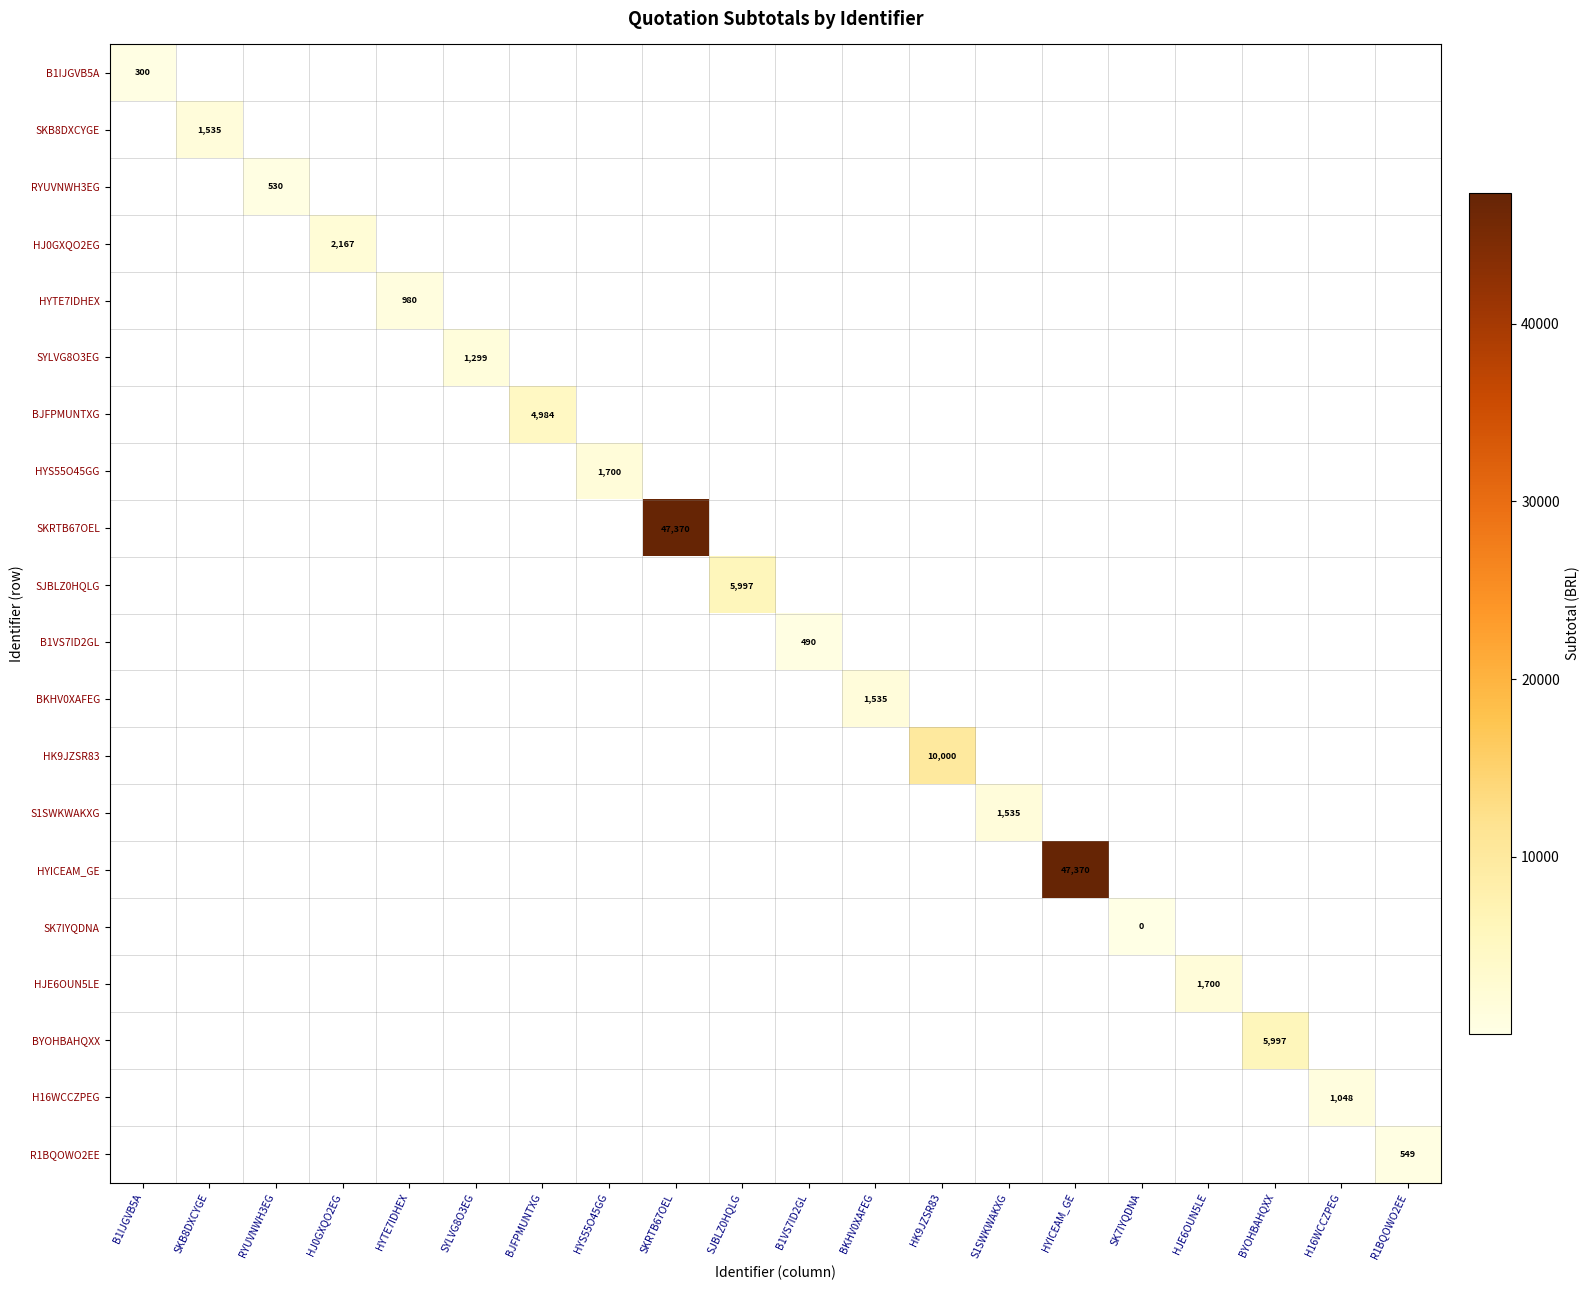

Rank the categories by SK7IYQDNA value from highest to lowest.

SK7IYQDNA, B1IJGVB5A, SKB8DXCYGE, RYUVNWH3EG, HJ0GXQO2EG, HYTE7IDHEX, SYLVG8O3EG, BJFPMUNTXG, HYS55O45GG, SKRTB67OEL, SJBLZ0HQLG, B1VS7ID2GL, BKHV0XAFEG, HK9JZSR83, S1SWKWAKXG, HYICEAM_GE, HJE6OUN5LE, BYOHBAHQXX, H16WCCZPEG, R1BQOWO2EE